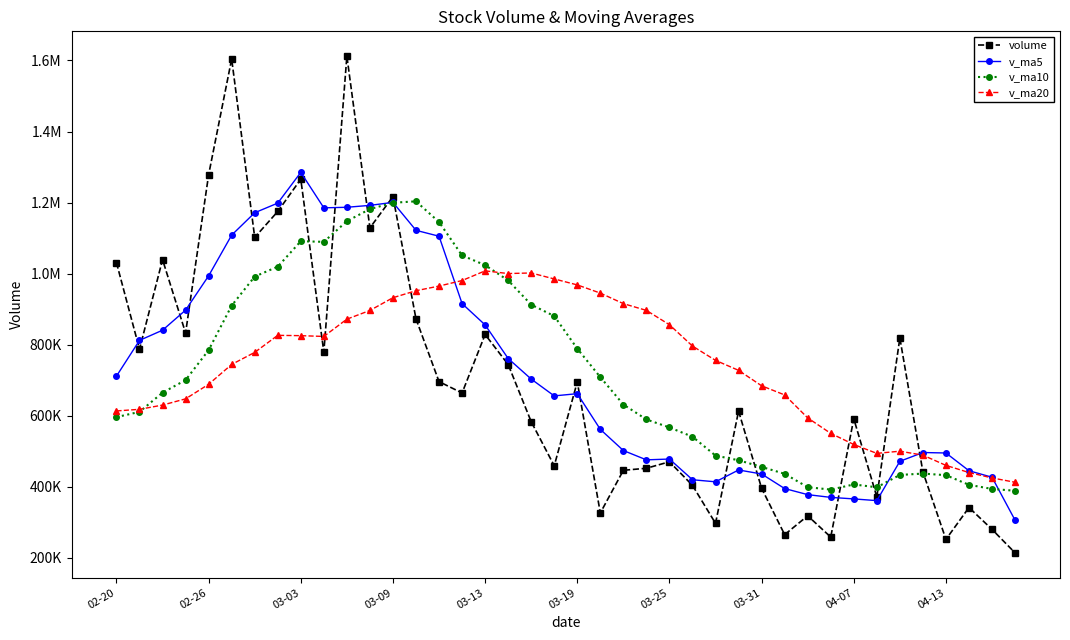

Is this an area chart (filled region under the line)?

No